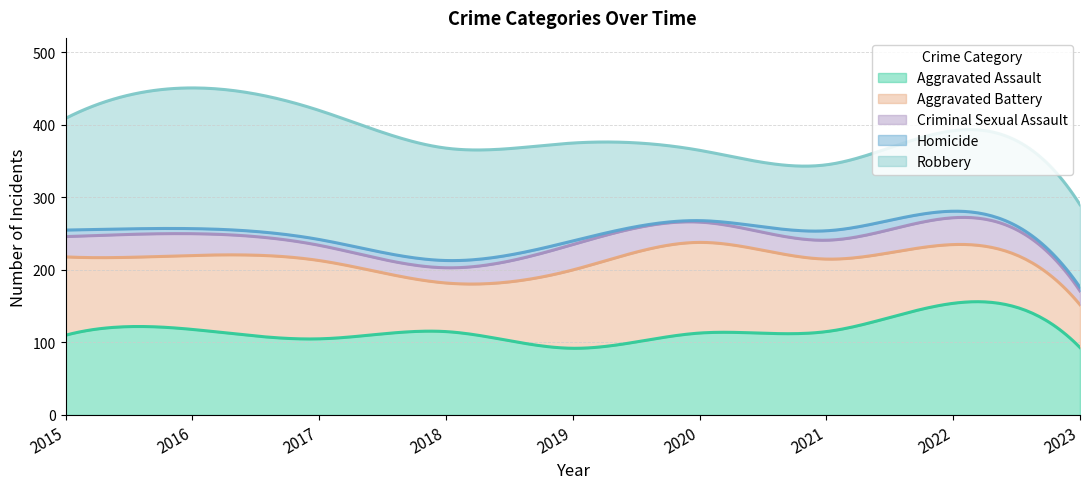

Reading left to right, transcribe all the data shown in this chart.

Aggravated Assault: 2015=110	2016=118	2017=105	2018=115	2019=92	2020=113	2021=115	2022=154	2023=93
Aggravated Battery: 2015=108	2016=102	2017=108	2018=67	2019=108	2020=125	2021=100	2022=81	2023=59
Criminal Sexual Assault: 2015=28	2016=30	2017=21	2018=21	2019=35	2020=28	2021=26	2022=37	2023=19
Homicide: 2015=9	2016=7	2017=8	2018=10	2019=5	2020=2	2021=13	2022=9	2023=5
Robbery: 2015=154	2016=194	2017=178	2018=155	2019=135	2020=97	2021=91	2022=111	2023=114